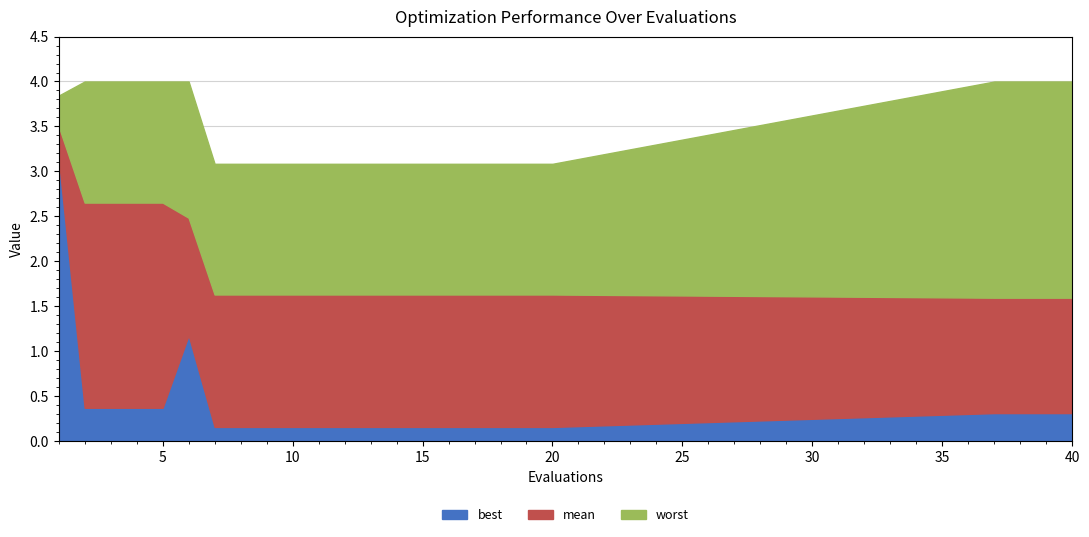

What is the highest value of the mean series?

3.5